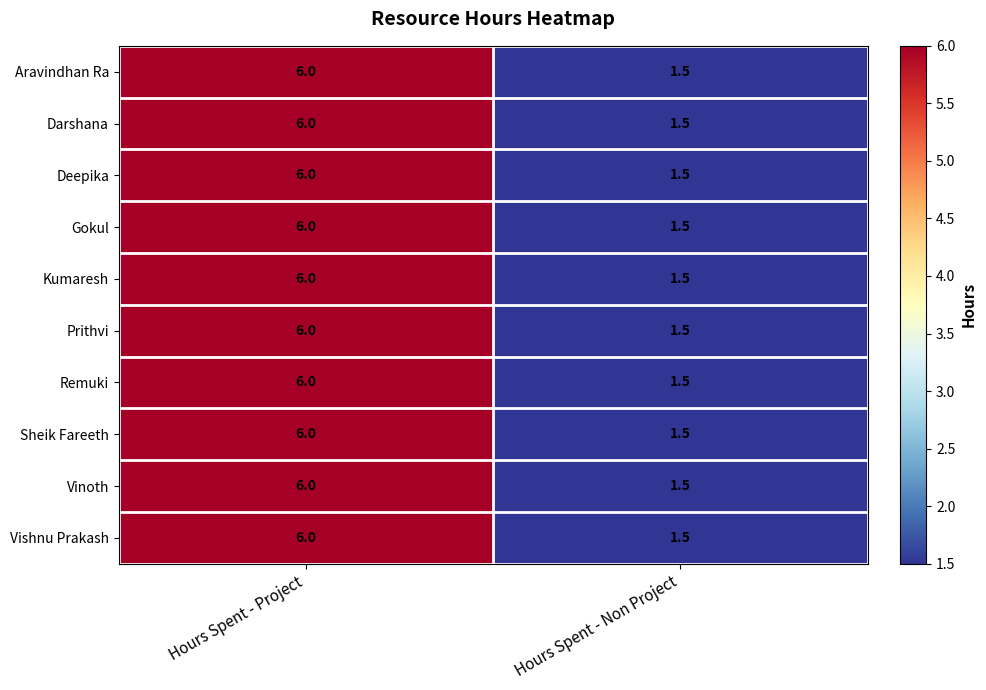

What is the greatest value displayed?

6.0